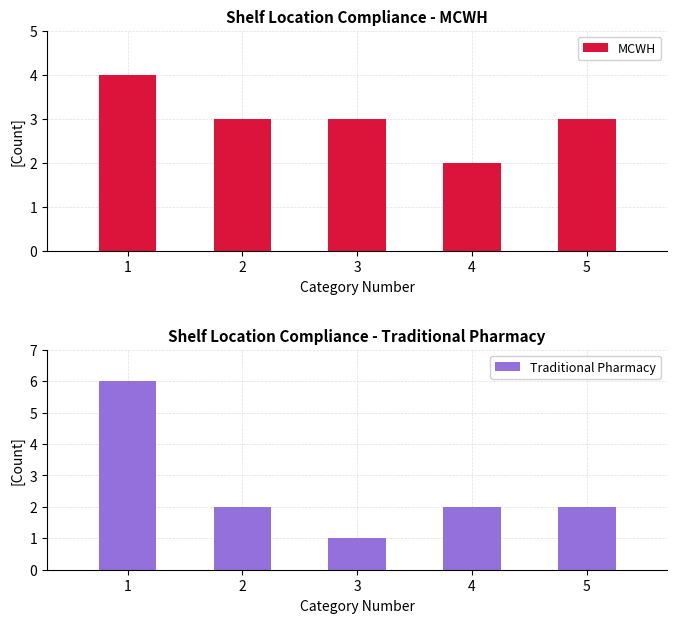

Which series has the widest spread of values?

Traditional Pharmacy